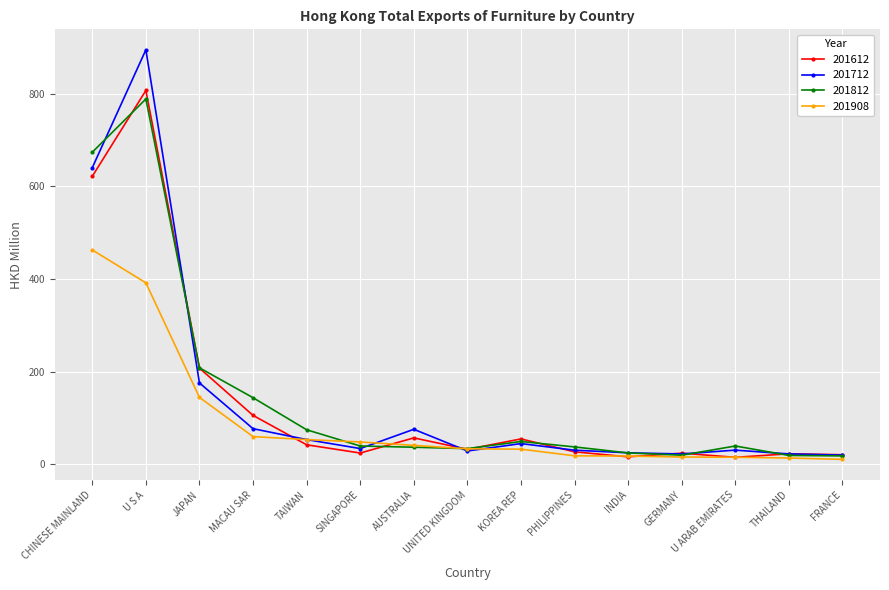

Which category has the highest value across all series?

U S A